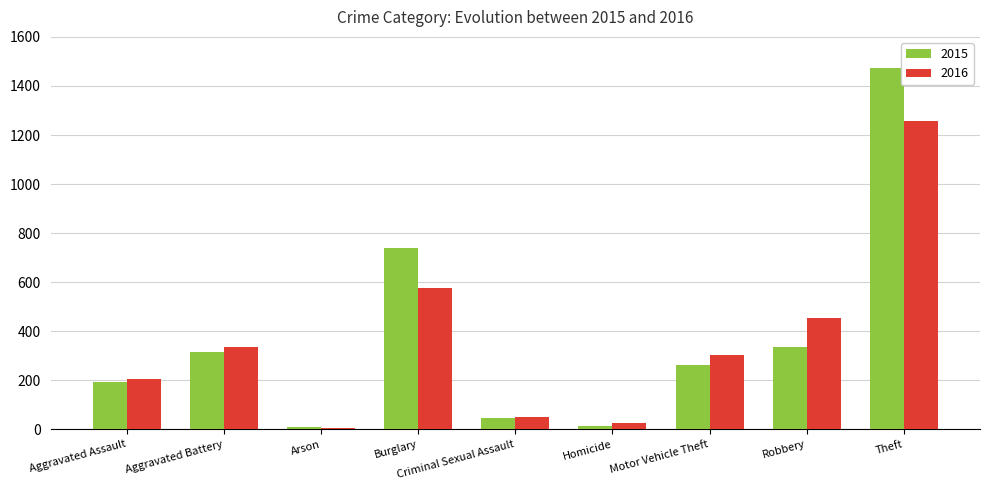

How many bars are there in each group?

2